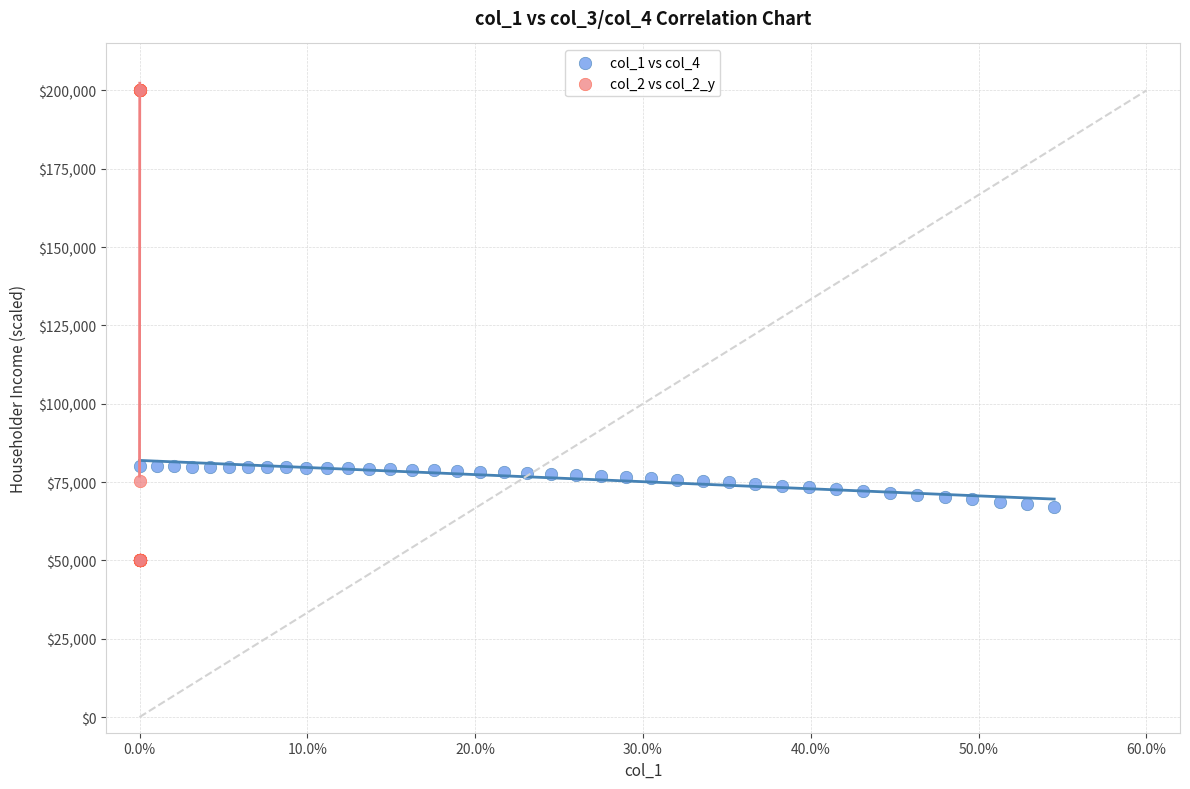

Which series reaches the minimum Y coordinate?

col_2 vs col_2_y